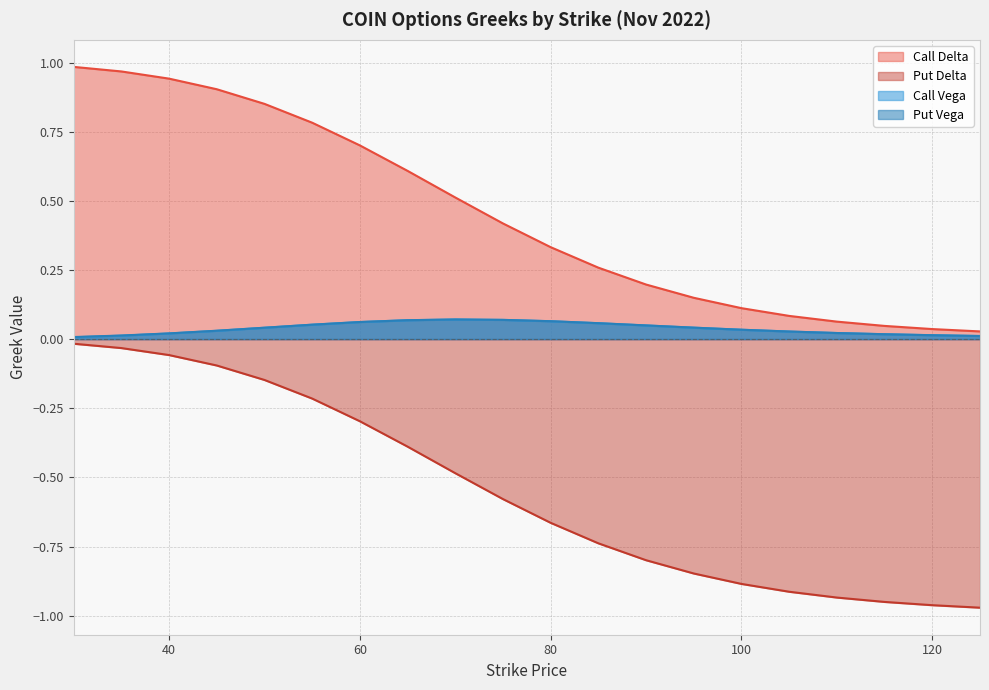

How many lines are shown in the chart?

4